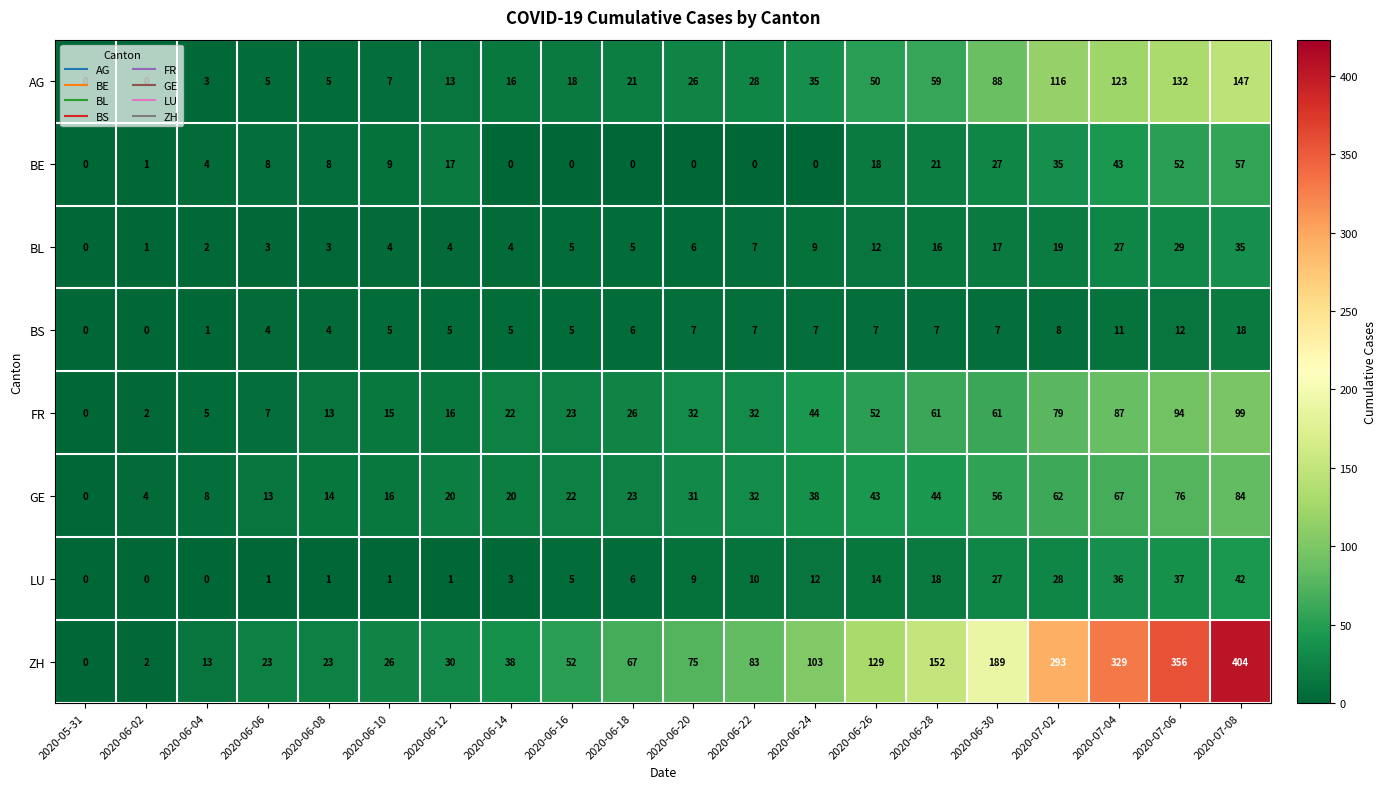

What is the difference between the highest and lowest values at 2020-06-28?

145